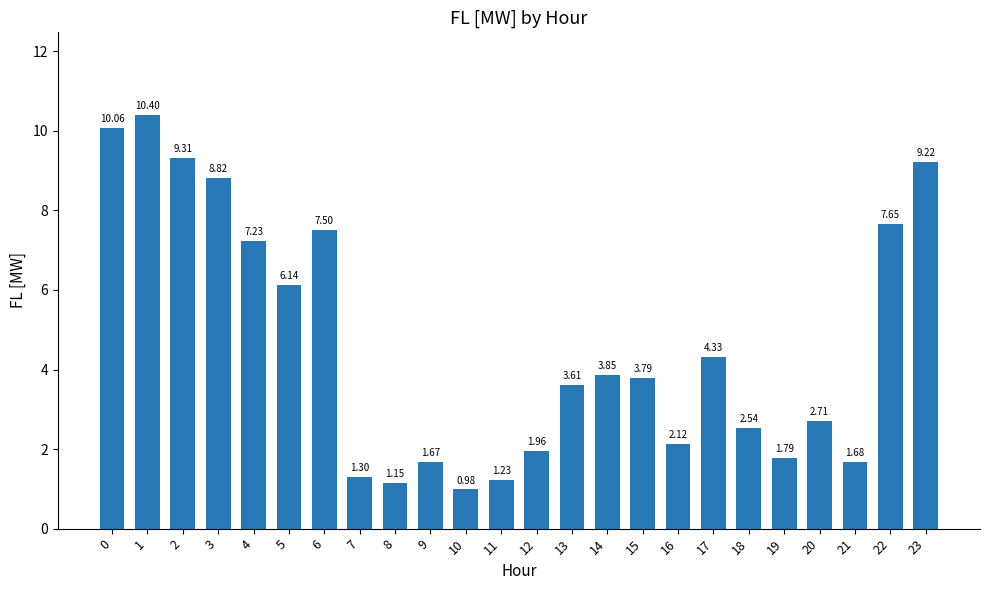

True or false: the data shows 1.7 at 11.

False